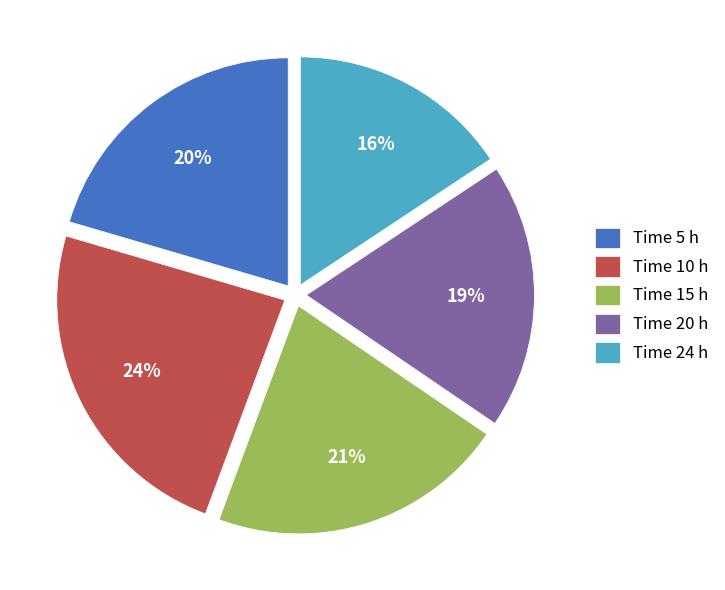

Is the sum of Time 5 h and Time 10 h greater than half?

No